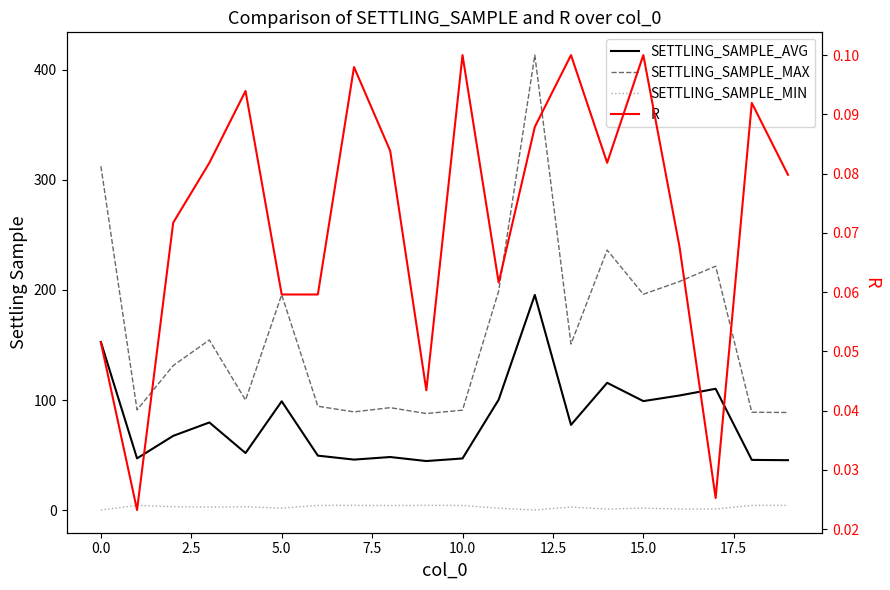

Reading left to right, transcribe all the data shown in this chart.

SETTLING_SAMPLE_AVG: 152.8	47.1	67.6	79.7	52.0	98.9	49.6	46.0	48.4	44.7	47.1	100.4	195.5	77.5	115.7	99.1	104.2	110.3	45.7	45.5
SETTLING_SAMPLE_MAX: 312.4	91.1	131.4	154.6	100.1	195.7	94.4	89.3	93.2	87.8	90.9	199.1	413.3	150.9	236.3	196.1	207.7	221.6	89.0	88.8
SETTLING_SAMPLE_MIN: 0.3	4.4	3.3	2.9	3.2	1.9	4.4	4.4	4.3	4.4	4.4	1.9	0.3	2.9	1.1	1.9	1.2	1.2	4.4	4.5
R: 0.1	0.0	0.1	0.1	0.1	0.1	0.1	0.1	0.1	0.0	0.1	0.1	0.1	0.1	0.1	0.1	0.1	0.0	0.1	0.1